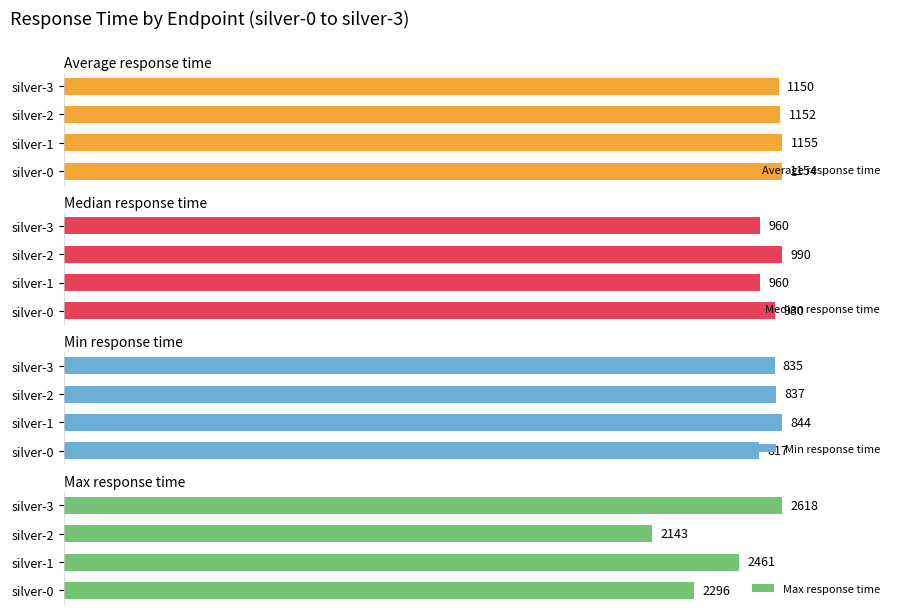

Which category has the highest value in the Median response time series?

silver-2